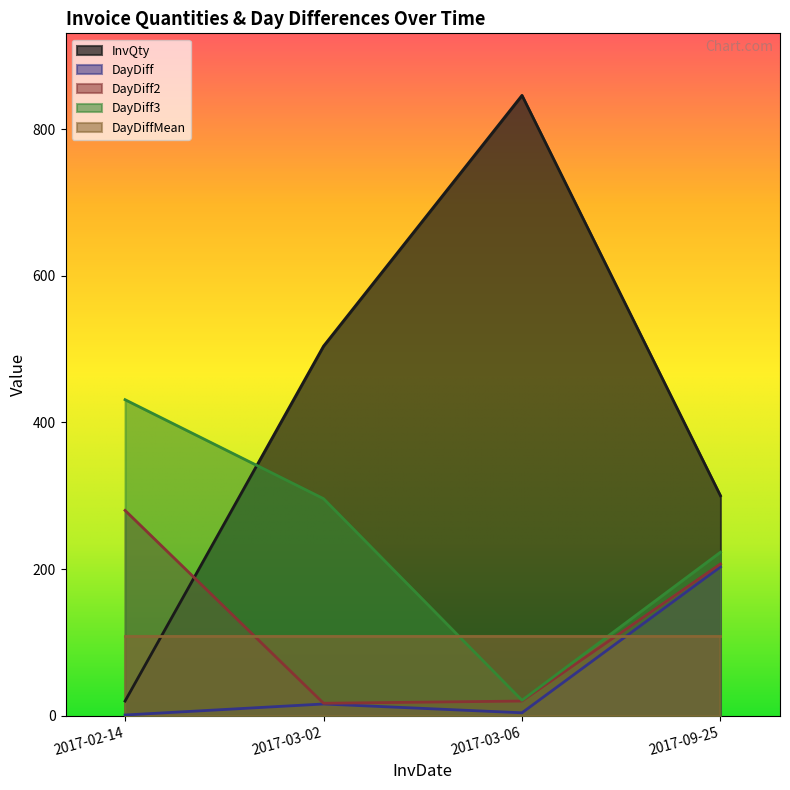

What is the sum of all InvQty values?

1670